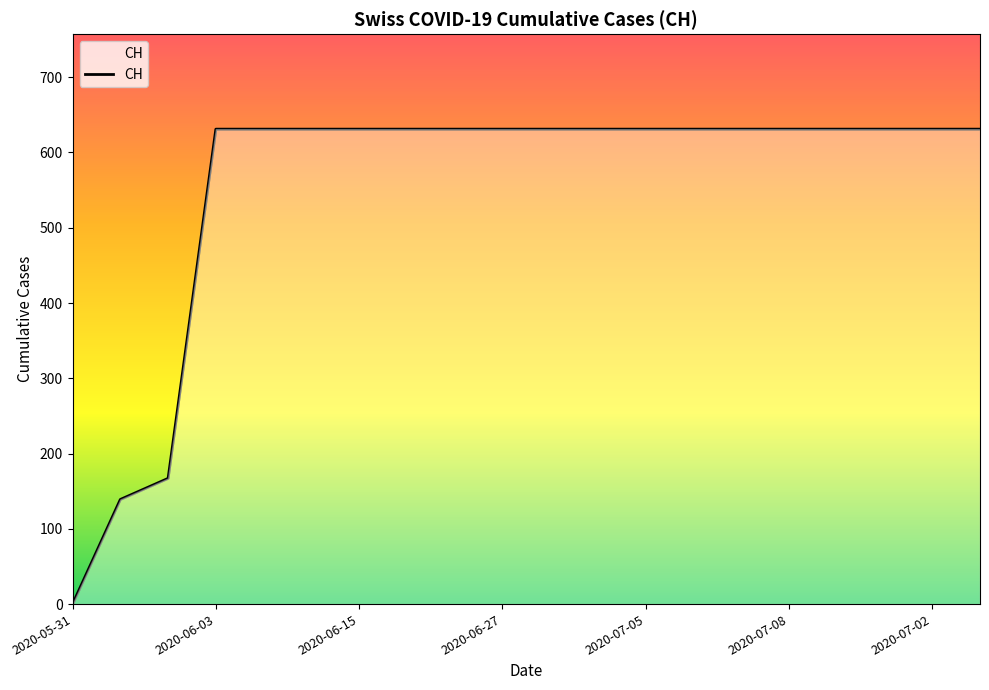

What is the difference between the maximum and minimum values?

631